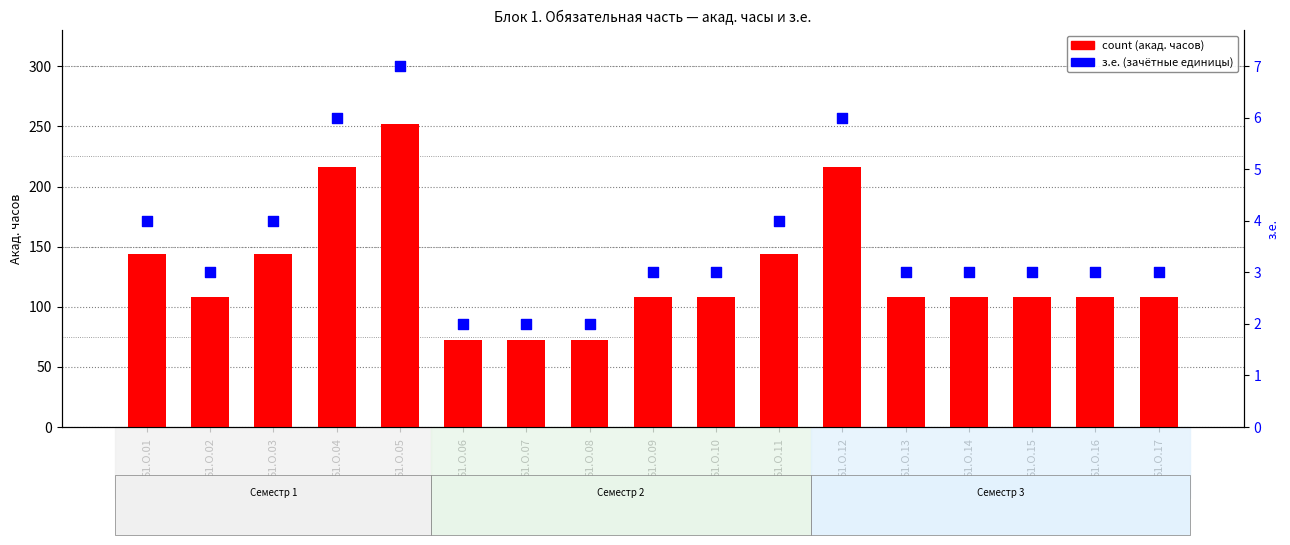

What are all the series names shown in the legend?

count, з.е. (credit units)